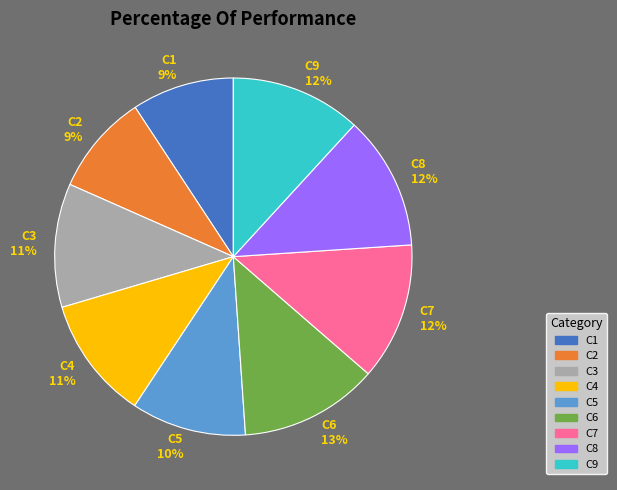

Is it true that C3 is 11% of the pie?

True